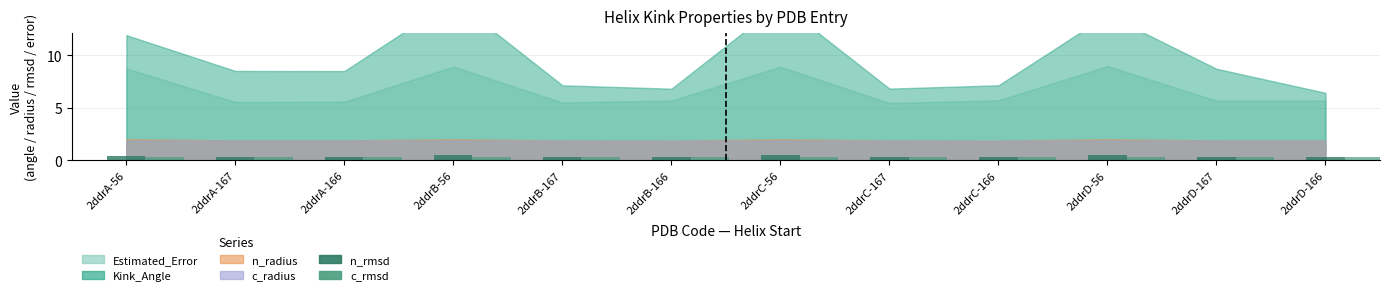

What is the sum of the c_rmsd values at 2ddrD-167 and 2ddrA-166?

0.6